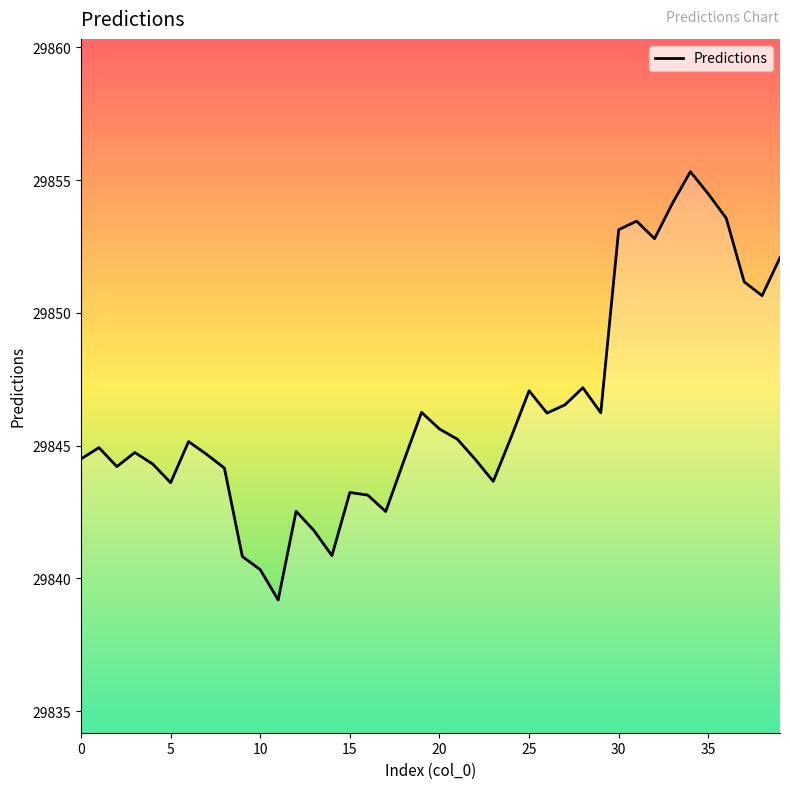

What is the smallest value displayed?

29839.2